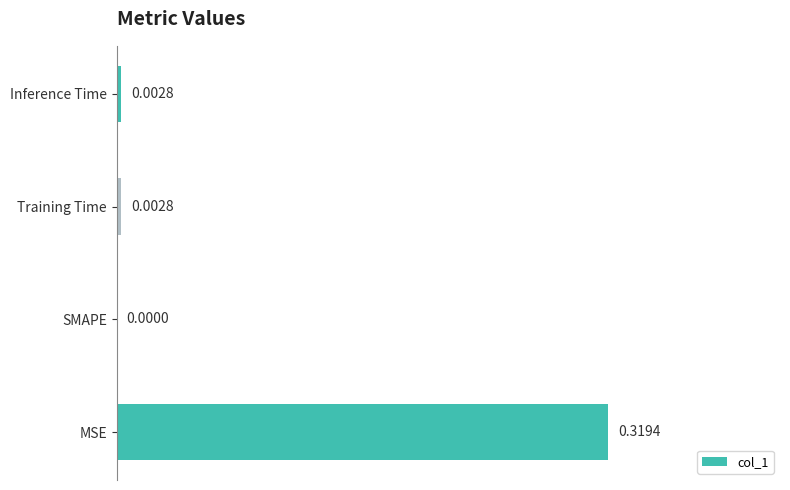

Where is the data nearest to the value 0?

SMAPE